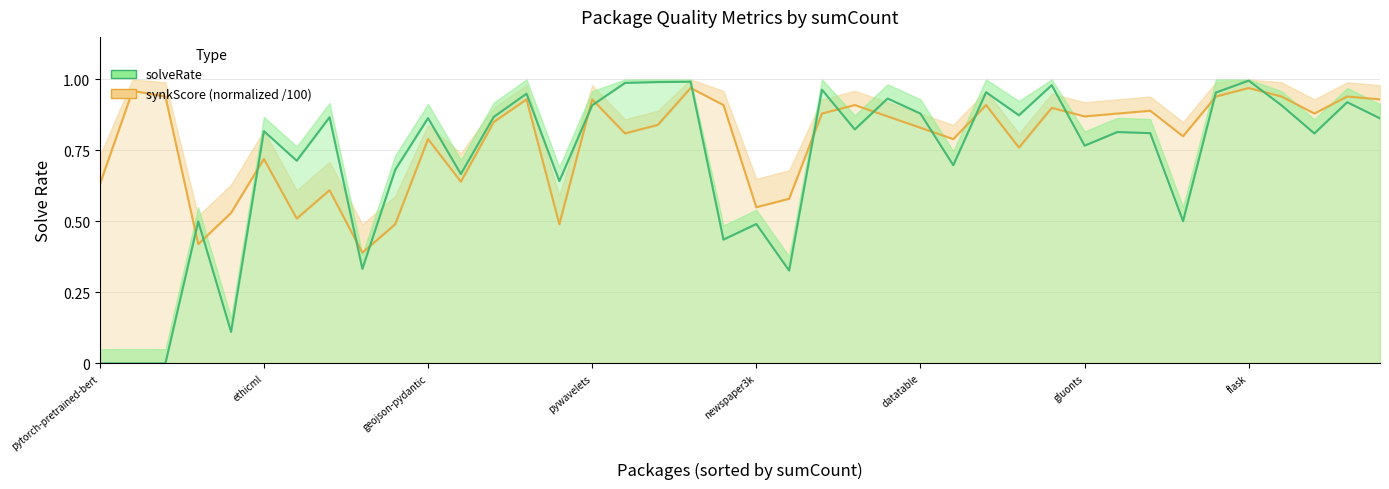

Reading left to right, list all the values displayed in this chart.

synkScore (normalized): 0.6	1.0	0.9	0.4	0.5	0.7	0.5	0.6	0.4	0.5	0.8	0.6	0.8	0.9	0.5	0.9	0.8	0.8	1.0	0.9	0.6	0.6	0.9	0.9	0.9	0.8	0.8	0.9	0.8	0.9	0.9	0.9	0.9	0.8	0.9	1.0	0.9	0.9	0.9	0.9
solveRate: 0.0	0.0	0.0	0.5	0.1	0.8	0.7	0.9	0.3	0.7	0.9	0.7	0.9	0.9	0.6	0.9	1.0	1.0	1.0	0.4	0.5	0.3	1.0	0.8	0.9	0.9	0.7	1.0	0.9	1.0	0.8	0.8	0.8	0.5	1.0	1.0	0.9	0.8	0.9	0.9